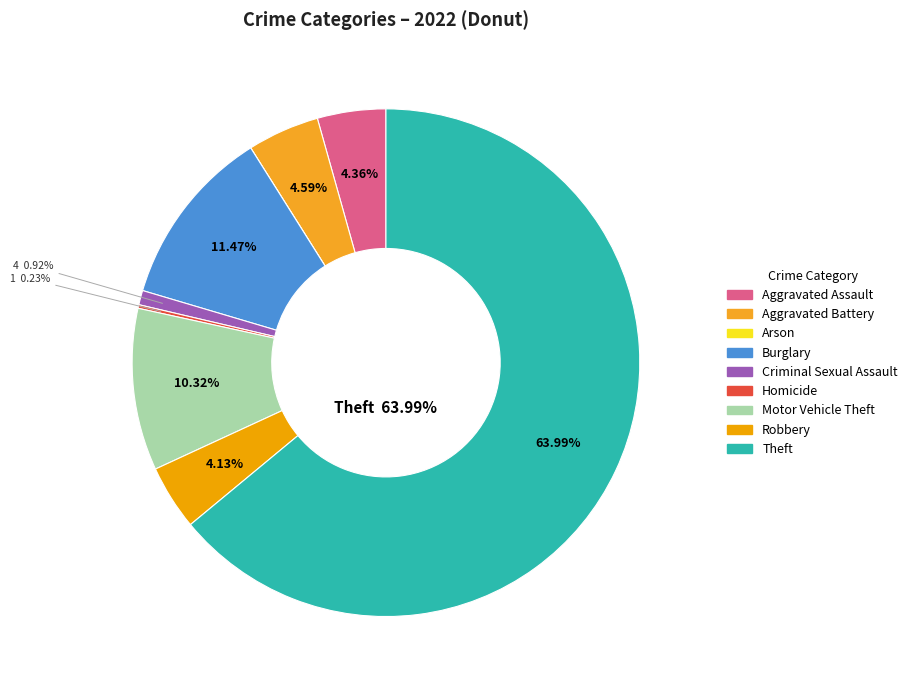

What is the total percentage of Motor Vehicle Theft and Robbery?

14.4%